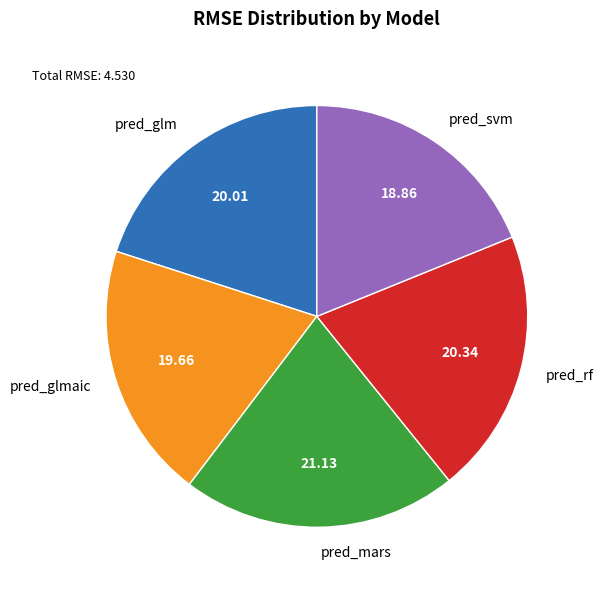

Is there a majority slice in this chart?

No